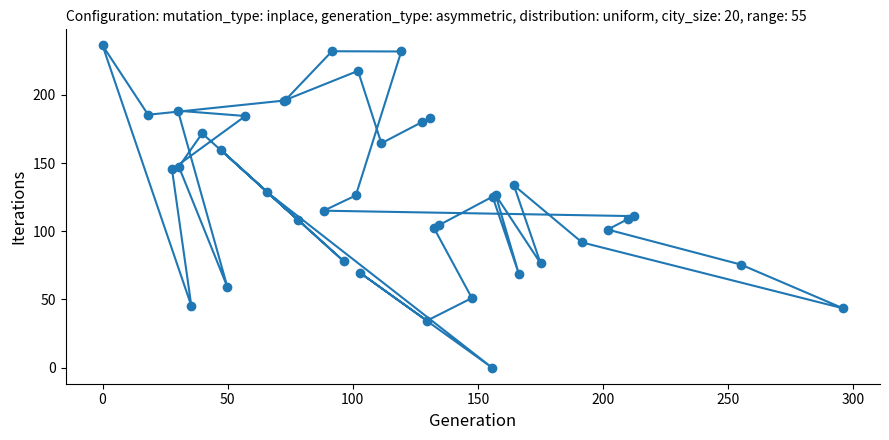

What is the difference between the maximum and minimum values?

236.3